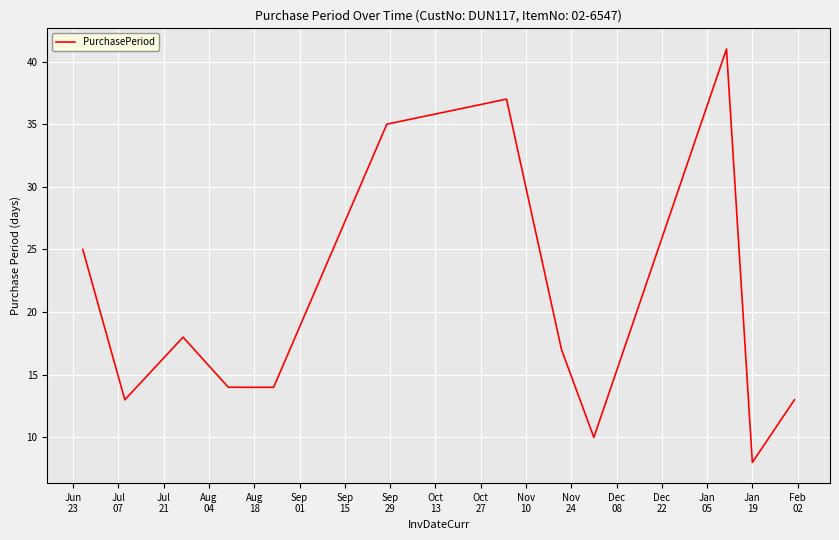

What is the maximum value shown in the chart?

41